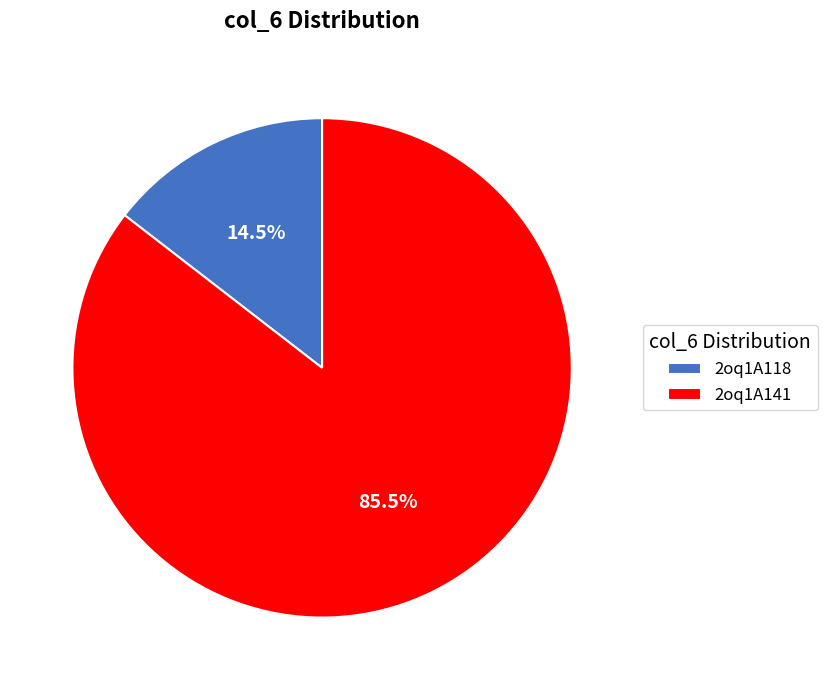

Which category has the biggest portion of the pie?

2oq1A141